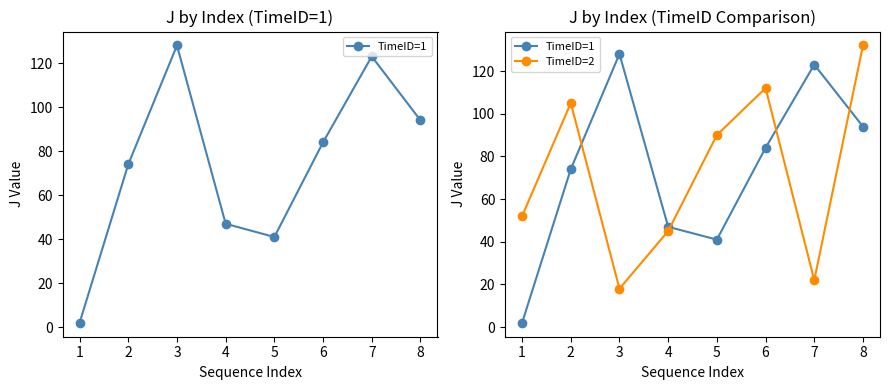

What are all the series names shown in the legend?

TimeID=1, TimeID=2